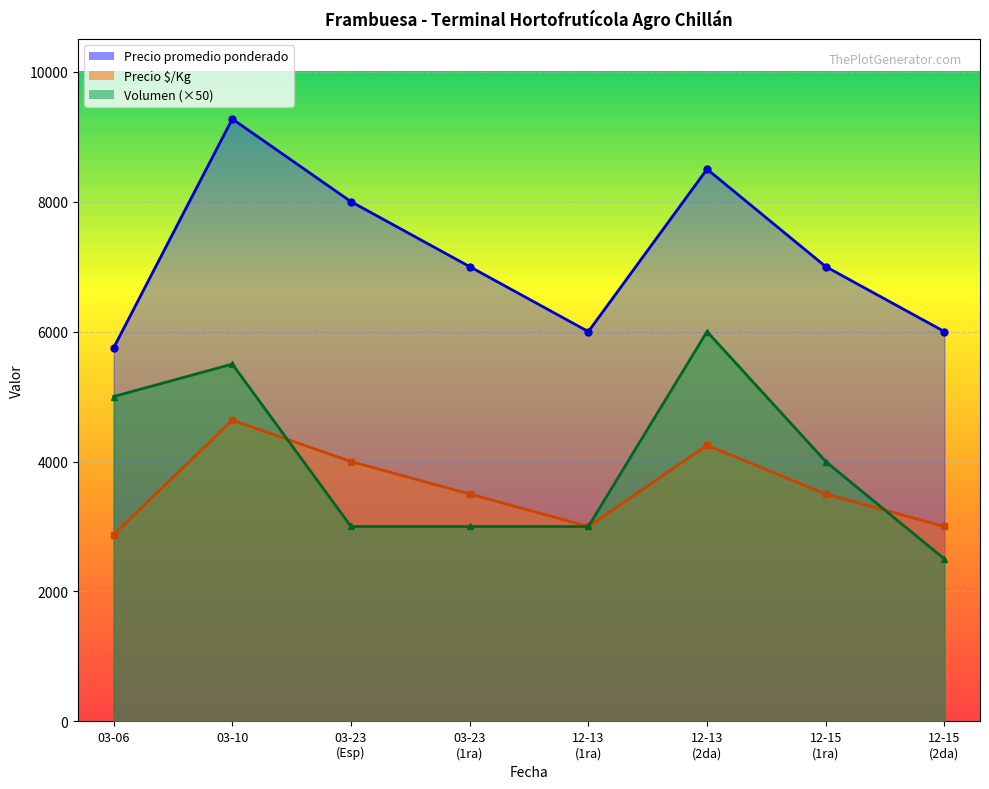

Rank the series at 2023-12-15 from highest to lowest value.

Precio promedio ponderado, Volumen, Precio $/Kg